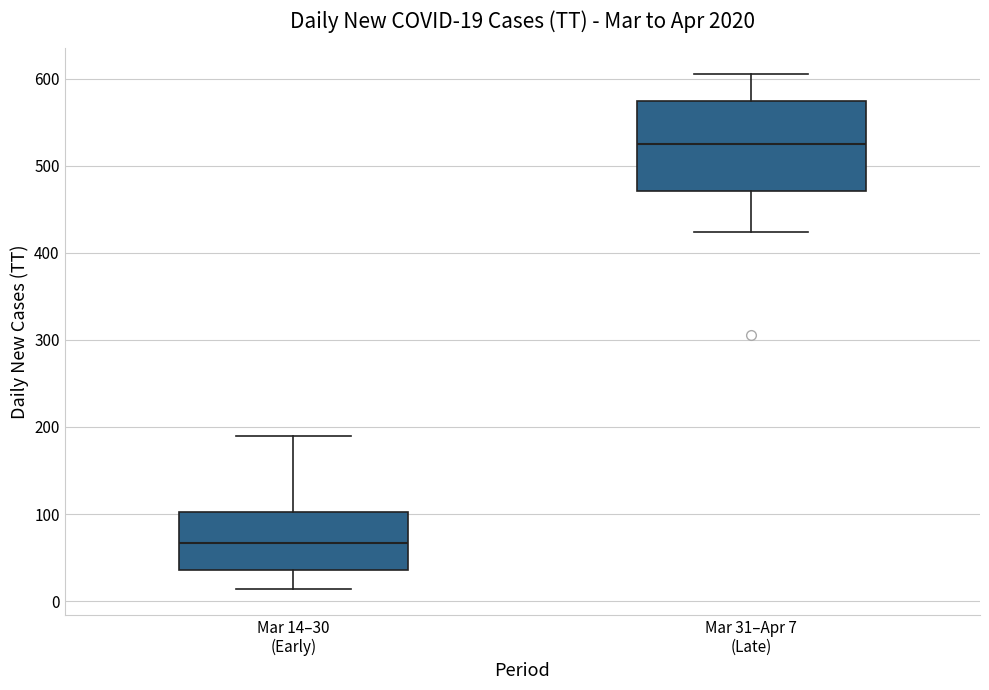

Which box has the highest median line?

Mar 31–Apr 7 (Late)